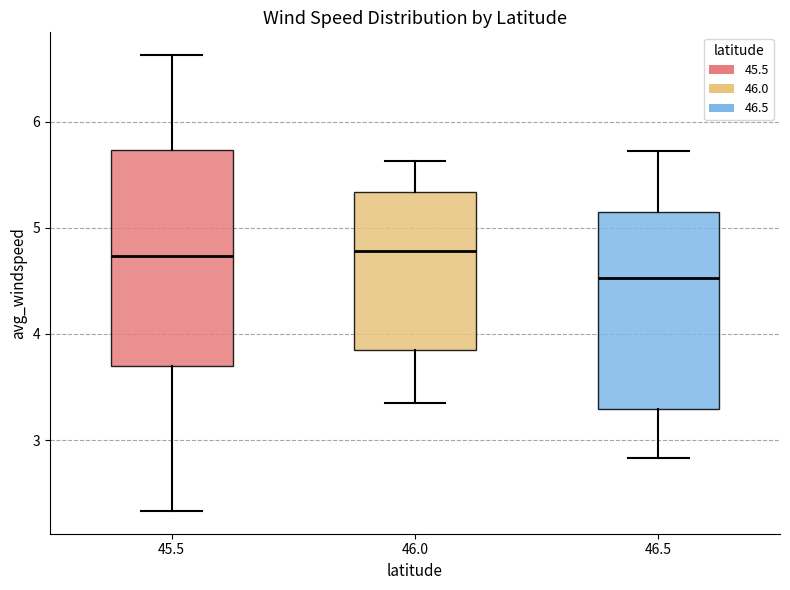

Where is the upper edge of the box at x = 46.0 on the y-axis? The values are not printed on the chart, so give them approximately, as read against the axis.

5.3